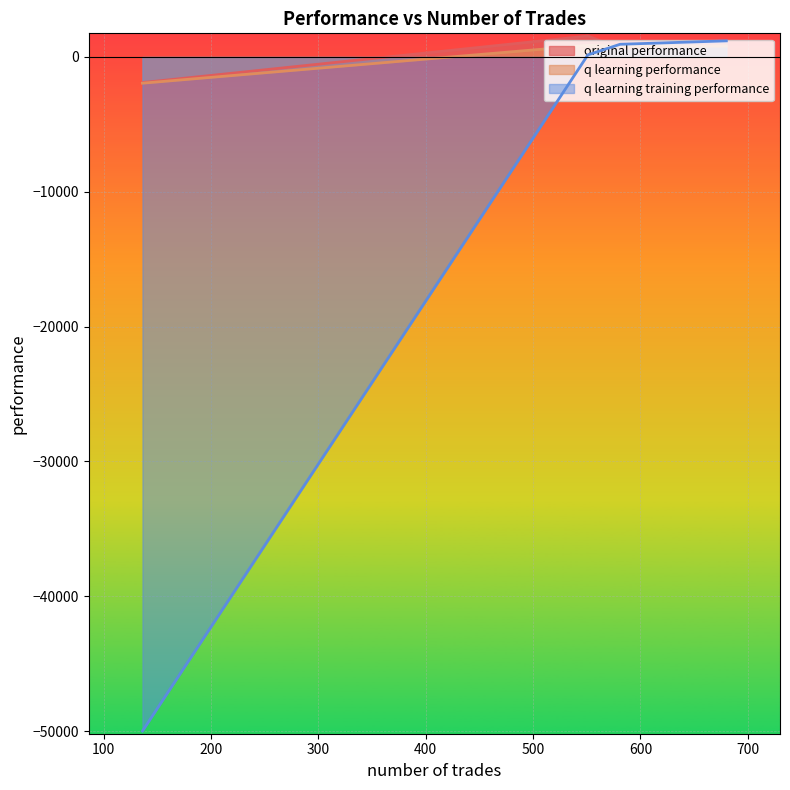

What is the highest value of the original performance series?

1548.0